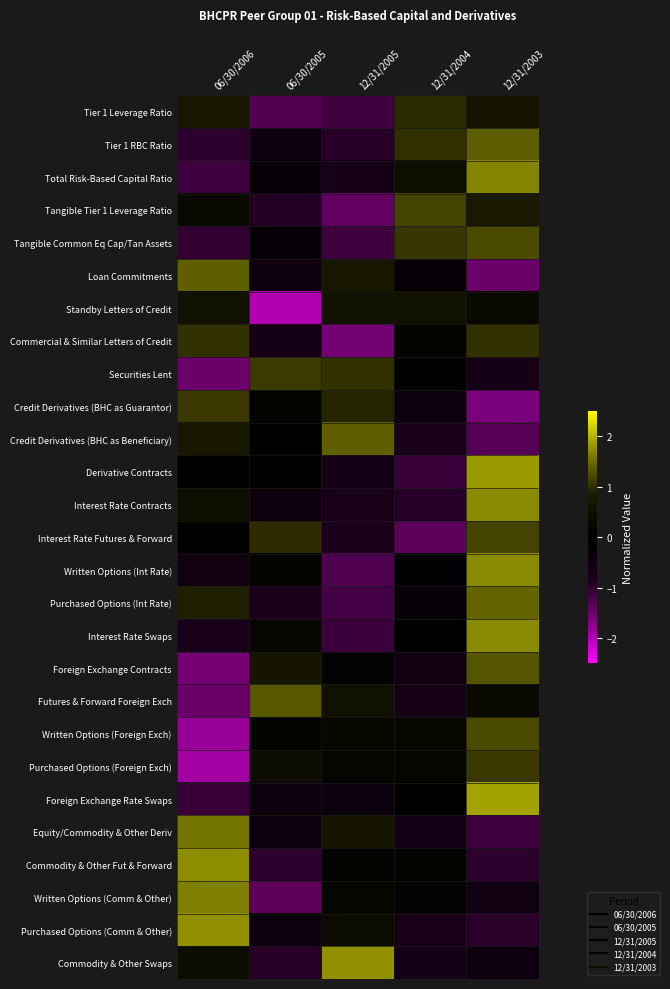

Reading left to right, list all the values displayed in this chart.

Tier 1 Leverage Ratio: 06/30/2006=0.8	06/30/2005=-1.3	12/31/2005=-1.1	12/31/2004=1.0	12/31/2003=0.6
Tier 1 RBC Ratio: 06/30/2006=-1.0	06/30/2005=-0.5	12/31/2005=-0.9	12/31/2004=1.0	12/31/2003=1.4
Total Risk-Based Capital Ratio: 06/30/2006=-1.1	06/30/2005=-0.2	12/31/2005=-0.8	12/31/2004=0.5	12/31/2003=1.7
Tangible Tier 1 Leverage Ratio: 06/30/2006=0.3	06/30/2005=-0.9	12/31/2005=-1.4	12/31/2004=1.2	12/31/2003=0.8
Tangible Common Eq Cap/Tan Assets: 06/30/2006=-1.0	06/30/2005=-0.2	12/31/2005=-1.1	12/31/2004=1.1	12/31/2003=1.2
Loan Commitments: 06/30/2006=1.4	06/30/2005=-0.5	12/31/2005=0.8	12/31/2004=-0.2	12/31/2003=-1.5
Standby Letters of Credit: 06/30/2006=0.6	06/30/2005=-2.0	12/31/2005=0.6	12/31/2004=0.6	12/31/2003=0.3
Commercial & Similar Letters of Credit: 06/30/2006=1.0	06/30/2005=-0.7	12/31/2005=-1.5	12/31/2004=0.2	12/31/2003=1.0
Securities Lent: 06/30/2006=-1.5	06/30/2005=1.1	12/31/2005=1.0	12/31/2004=0.1	12/31/2003=-0.7
Credit Derivatives (BHC as Guarantor): 06/30/2006=1.1	06/30/2005=0.1	12/31/2005=0.9	12/31/2004=-0.5	12/31/2003=-1.6
Credit Derivatives (BHC as Beneficiary): 06/30/2006=0.8	06/30/2005=-0.0	12/31/2005=1.4	12/31/2004=-0.8	12/31/2003=-1.3
Derivative Contracts: 06/30/2006=-0.0	06/30/2005=-0.0	12/31/2005=-0.7	12/31/2004=-1.1	12/31/2003=1.8
Interest Rate Contracts: 06/30/2006=0.5	06/30/2005=-0.4	12/31/2005=-0.8	12/31/2004=-1.0	12/31/2003=1.7
Interest Rate Futures & Forward: 06/30/2006=0.1	06/30/2005=1.0	12/31/2005=-0.9	12/31/2004=-1.4	12/31/2003=1.2
Written Options (Int Rate): 06/30/2006=-0.5	06/30/2005=0.2	12/31/2005=-1.3	12/31/2004=-0.1	12/31/2003=1.7
Purchased Options (Int Rate): 06/30/2006=0.9	06/30/2005=-0.8	12/31/2005=-1.2	12/31/2004=-0.3	12/31/2003=1.4
Interest Rate Swaps: 06/30/2006=-0.8	06/30/2005=0.2	12/31/2005=-1.1	12/31/2004=0.0	12/31/2003=1.7
Foreign Exchange Contracts: 06/30/2006=-1.6	06/30/2005=0.7	12/31/2005=0.1	12/31/2004=-0.5	12/31/2003=1.3
Futures & Forward Foreign Exch: 06/30/2006=-1.5	06/30/2005=1.3	12/31/2005=0.6	12/31/2004=-0.8	12/31/2003=0.3
Written Options (Foreign Exch): 06/30/2006=-1.8	06/30/2005=0.1	12/31/2005=0.2	12/31/2004=0.2	12/31/2003=1.2
Purchased Options (Foreign Exch): 06/30/2006=-1.9	06/30/2005=0.4	12/31/2005=0.2	12/31/2004=0.2	12/31/2003=1.1
Foreign Exchange Rate Swaps: 06/30/2006=-1.1	06/30/2005=-0.4	12/31/2005=-0.4	12/31/2004=-0.0	12/31/2003=1.9
Equity/Commodity & Other Deriv: 06/30/2006=1.6	06/30/2005=-0.5	12/31/2005=0.7	12/31/2004=-0.7	12/31/2003=-1.2
Commodity & Other Fut & Forward: 06/30/2006=1.7	06/30/2005=-1.0	12/31/2005=0.1	12/31/2004=0.1	12/31/2003=-1.0
Written Options (Comm & Other): 06/30/2006=1.7	06/30/2005=-1.4	12/31/2005=0.2	12/31/2004=0.1	12/31/2003=-0.6
Purchased Options (Comm & Other): 06/30/2006=1.8	06/30/2005=-0.4	12/31/2005=0.4	12/31/2004=-0.8	12/31/2003=-1.0
Commodity & Other Swaps: 06/30/2006=0.4	06/30/2005=-1.0	12/31/2005=1.8	12/31/2004=-0.7	12/31/2003=-0.5